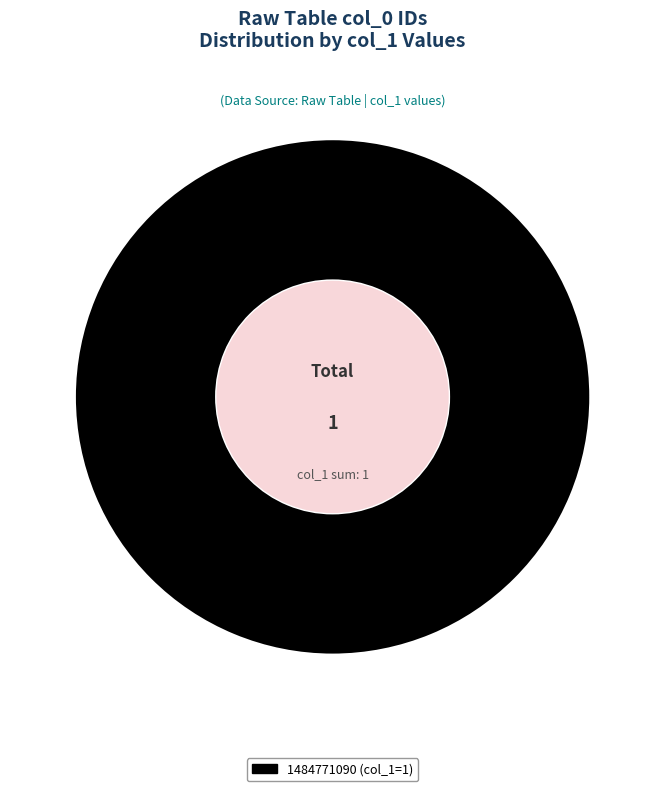

Is there any slice that represents more than half of the pie?

Yes